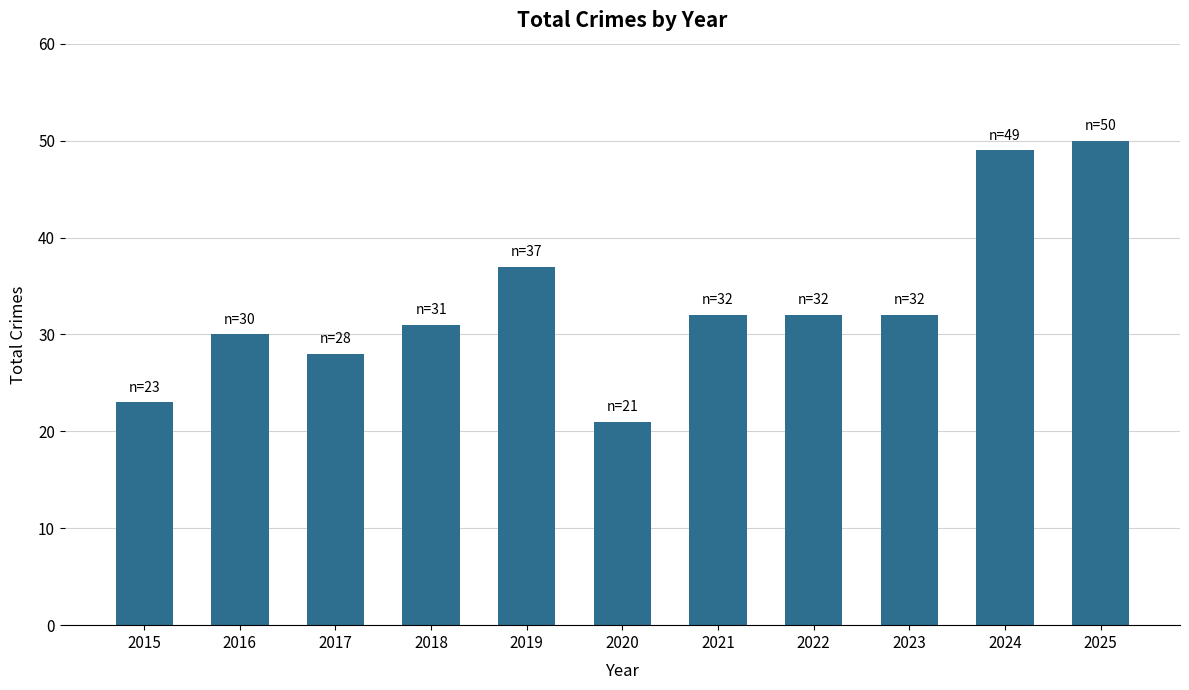

What is the minimum value shown in the chart?

21